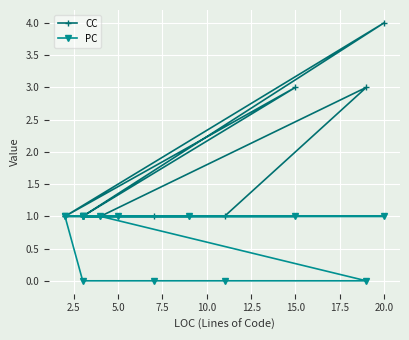

Which series has the widest spread of values?

CC